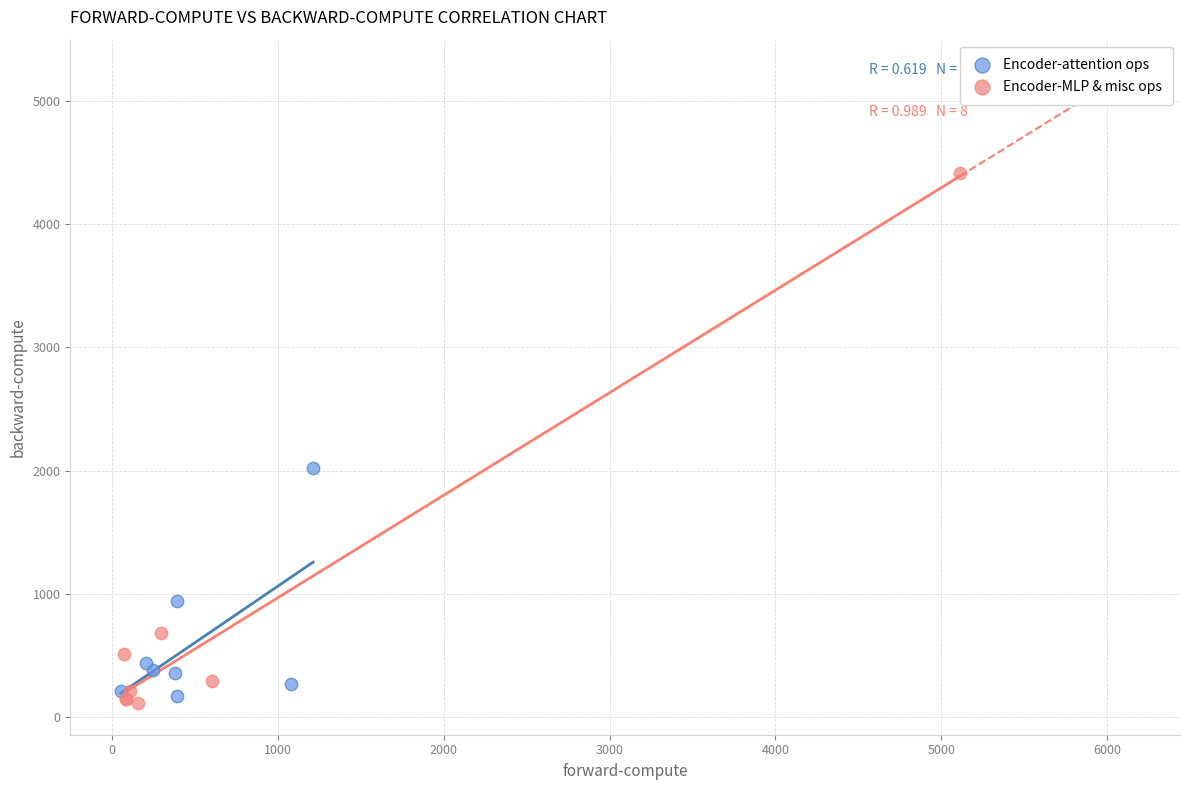

Which series contains the highest Y value?

Encoder-MLP & misc ops